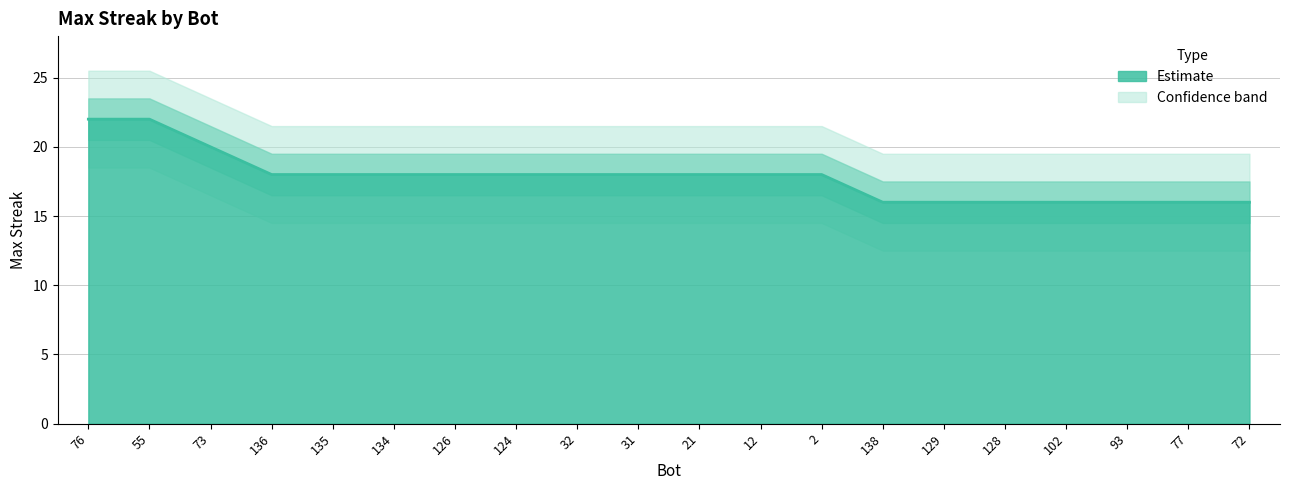

The value at 77 is 16. True or false?

True